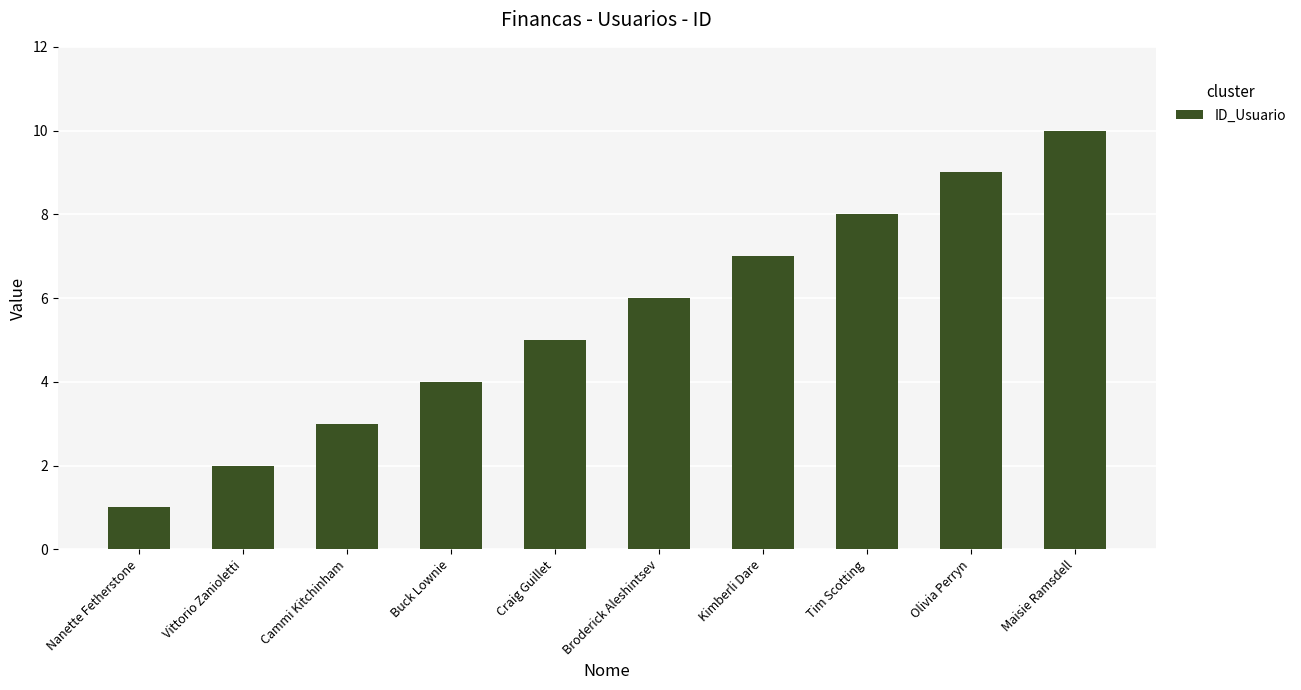

What is the label of the 7th bar from the left?

Kimberli Dare